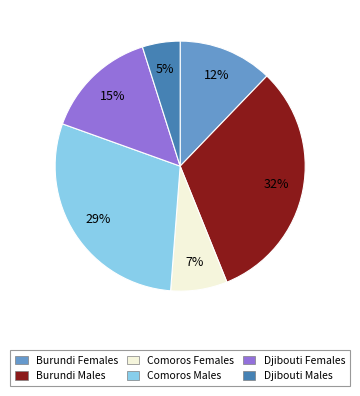

To the nearest percent, what is the difference between the largest and smallest slice percentages?

27%